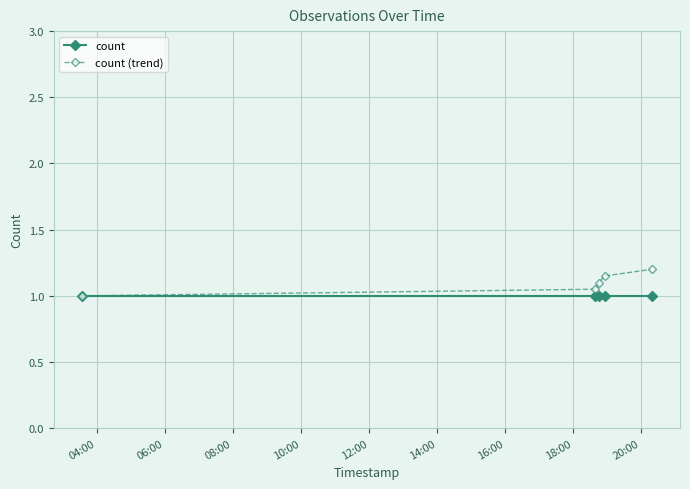

True or false: count (trend) has more than 2 points higher than both neighbors.

False